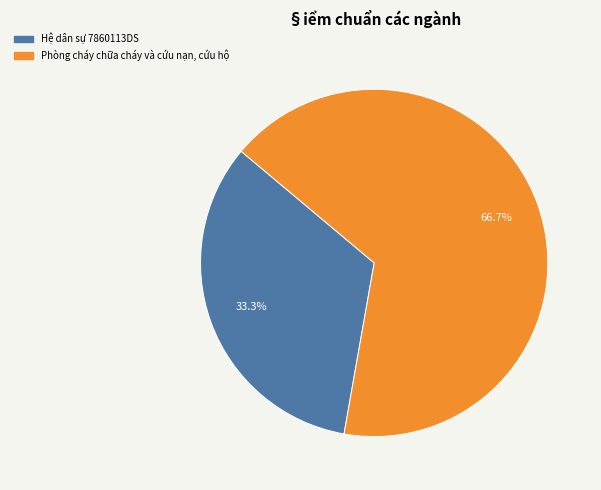

What portion of the pie excludes Phòng cháy chữa cháy và cứu nạn, cứu hộ?

33.3%